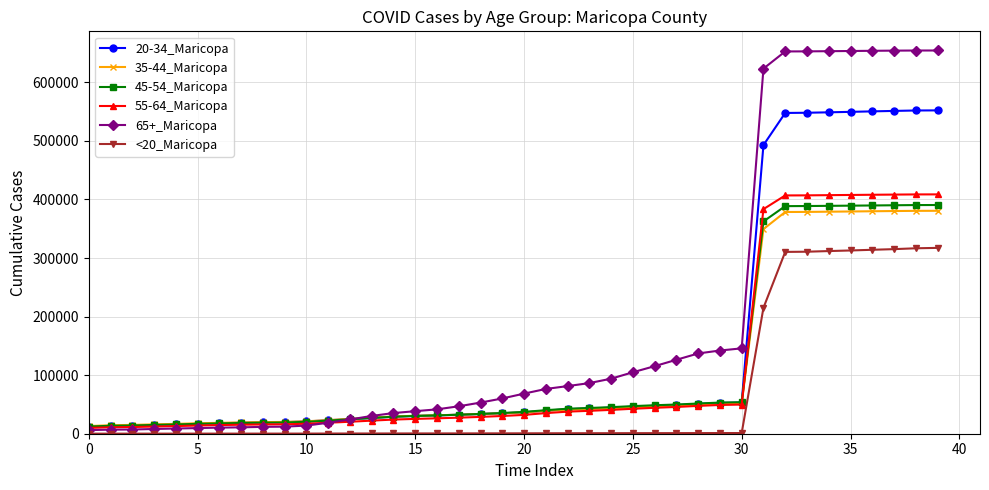

What is the smallest value displayed?

100